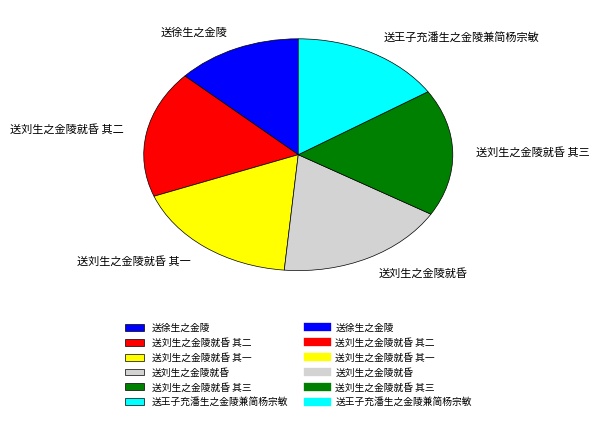

What is the ratio of the value at 送刘生之金陵就昏 to the value at 送王子充潘生之金陵兼简杨宗敏?

1.1